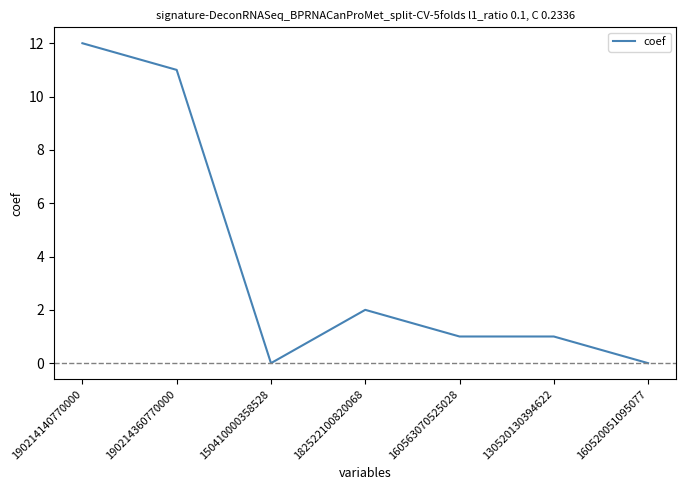

What position from the right is 190214140770000?

7